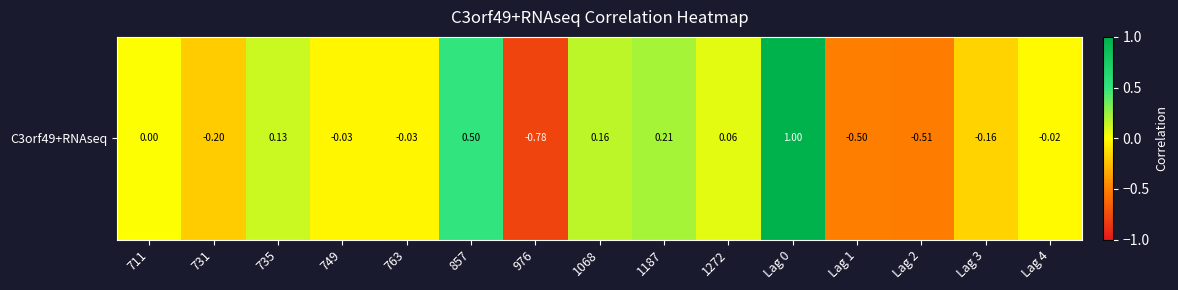

List the labels in order of value, largest first.

Lag 0, 857, 1187, 1068, 735, 1272, 711, Lag 4, 763, 749, Lag 3, 731, Lag 1, Lag 2, 976